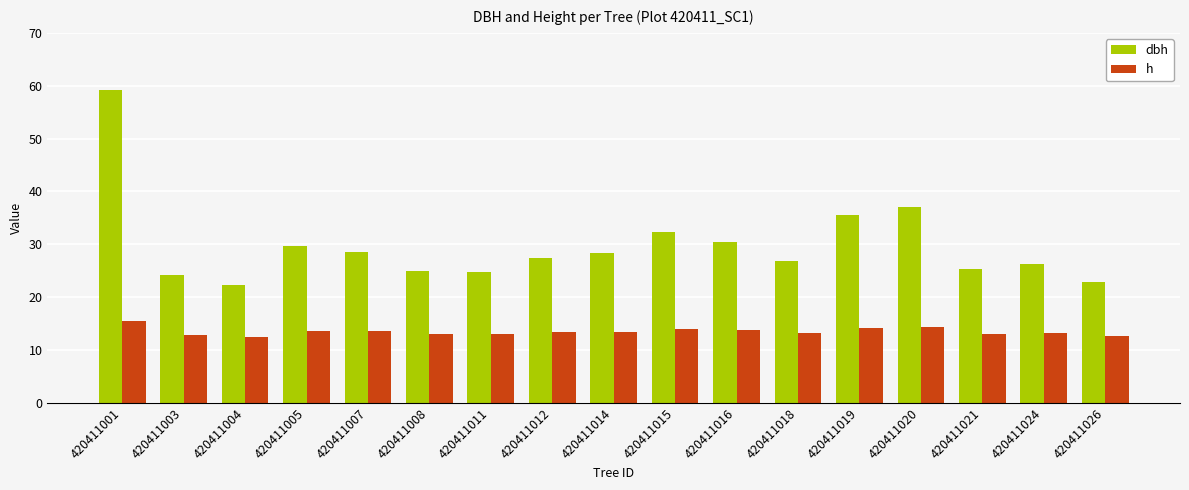

True or false: dbh has a value of 20.4 at 420411019.

False